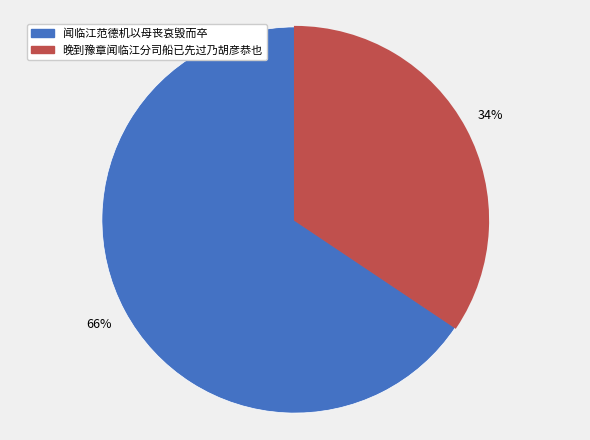

Rank the categories by value from highest to lowest.

闻临江范德机以母丧哀毁而卒, 晚到豫章闻临江分司船已先过乃胡彦恭也